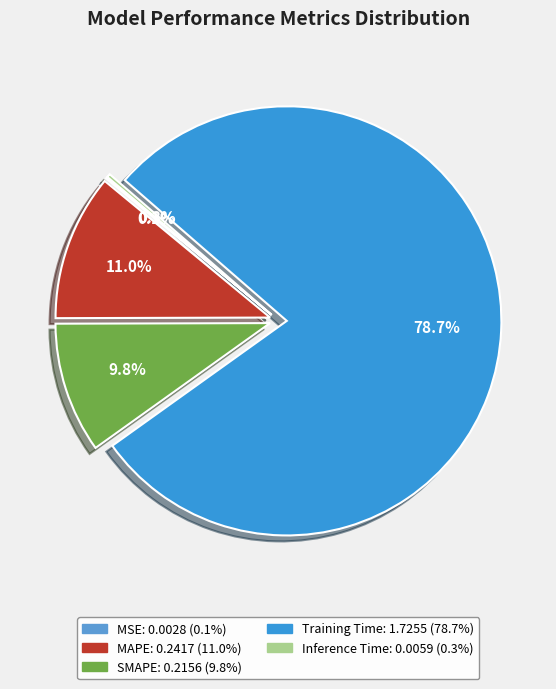

What percentage is the SMAPE slice, to the nearest percent?

10%